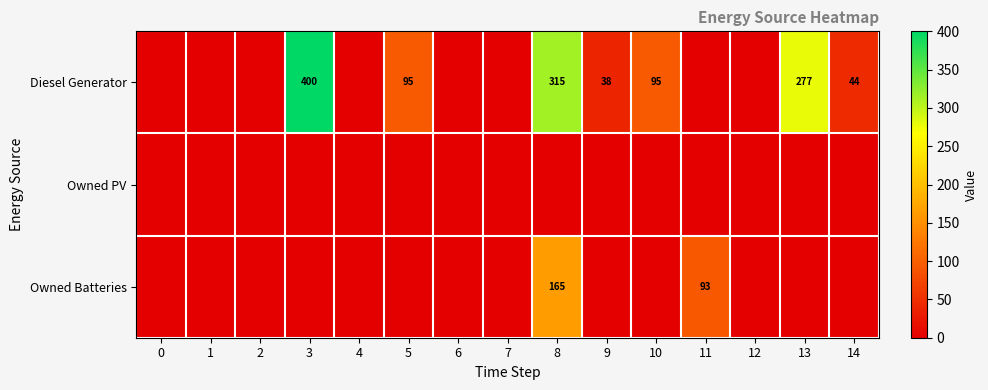

True or false: Owned Batteries has a value of 93 at 11.

True